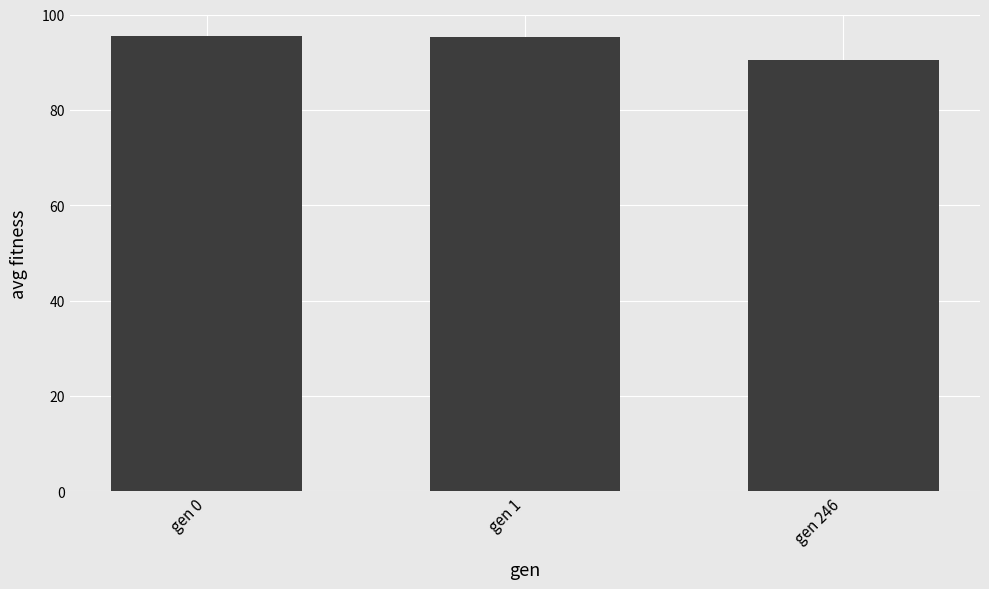

What is the change in value from gen 1 to gen 246?

-4.9